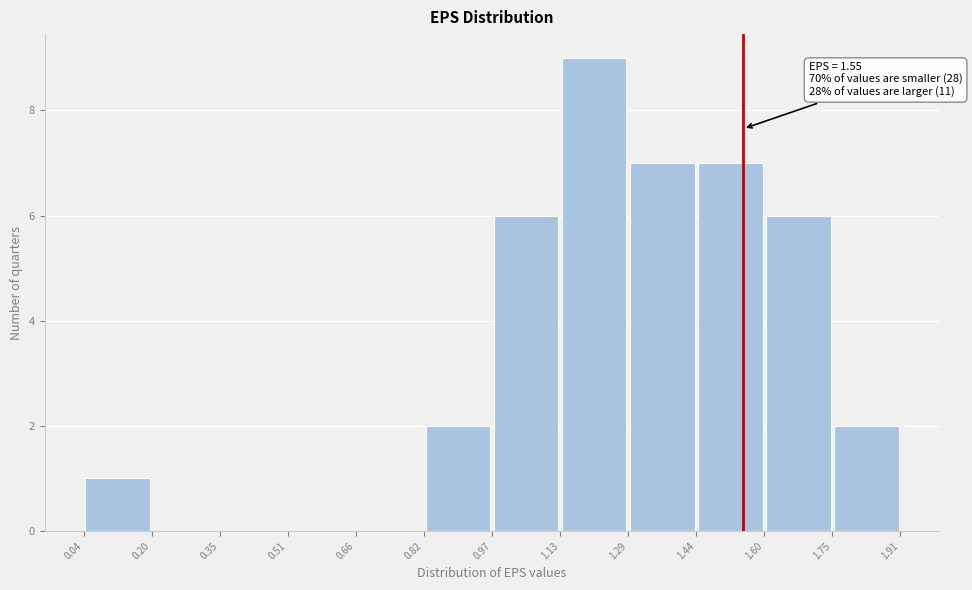

Over which range of the x-axis is the bar tallest?

1.13 to 1.29